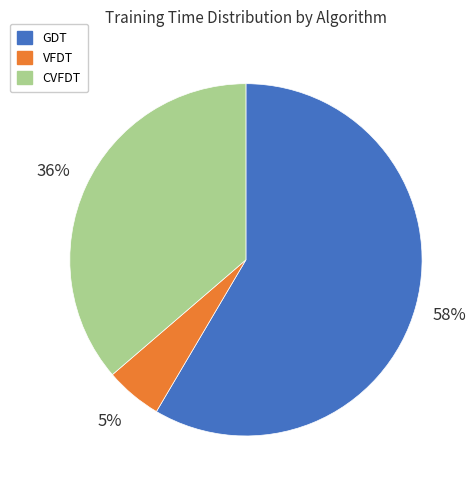

Which category accounts for the majority?

GDT